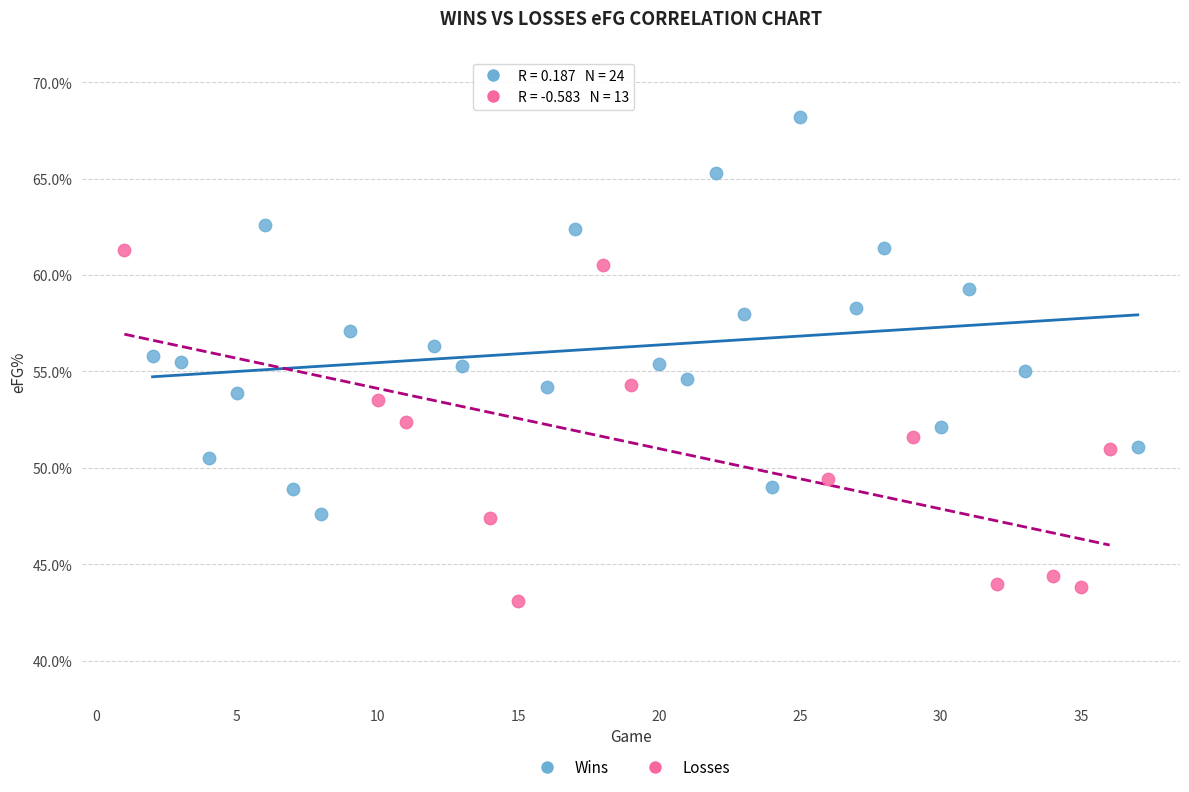

Which series has the largest Y range (max minus min)?

Wins